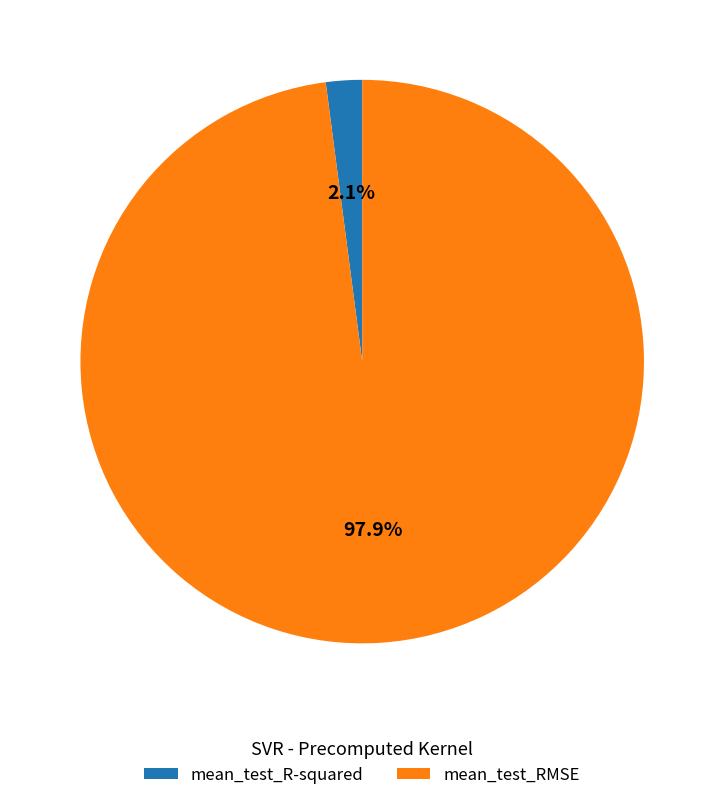

To the nearest percent, what percentage of the pie is mean_test_R-squared?

2%